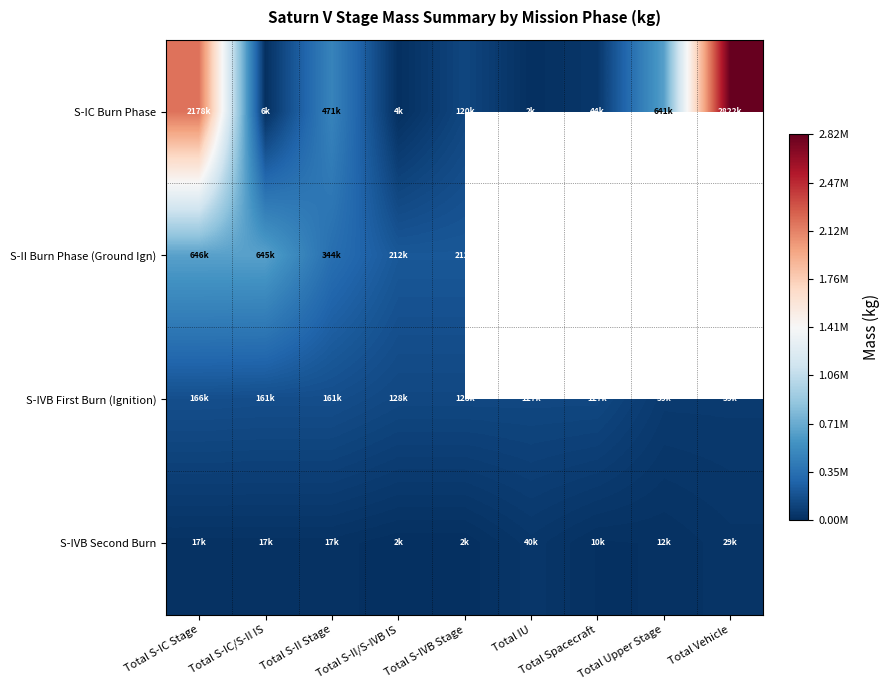

What is the difference between the S-IC Burn Phase values at Total S-II Stage and Total Spacecraft?

427449.0